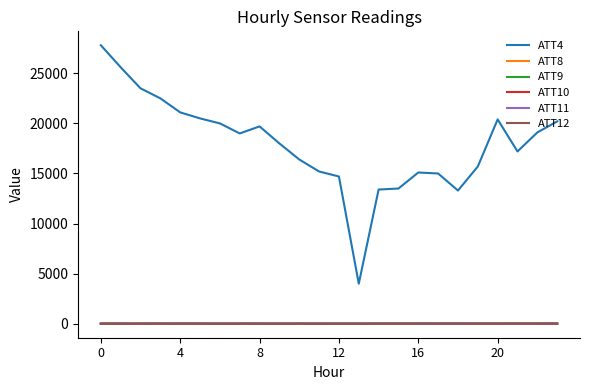

Count the number of categories in the chart.

24